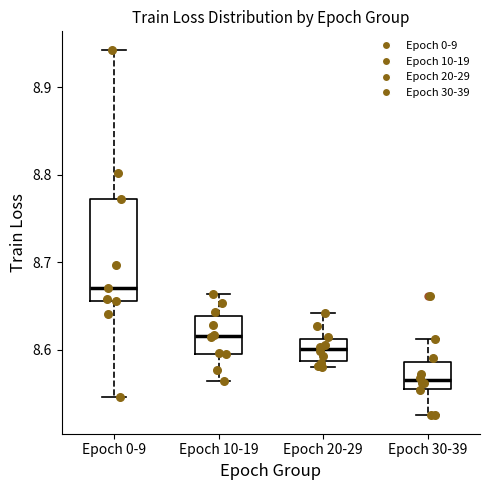

Reading left to right, read every box against the y-axis: the position of its median line, the range the box covers, and the ends of its whiskers. The values are not printed on the chart, so give them approximately, as read against the axis.

Epoch 0-9: median 8.67, box 8.66 to 8.77, whiskers 8.55 to 8.94
Epoch 10-19: median 8.62, box 8.60 to 8.64, whiskers 8.56 to 8.66
Epoch 20-29: median 8.60, box 8.59 to 8.61, whiskers 8.58 to 8.64
Epoch 30-39: median 8.57, box 8.56 to 8.59, whiskers 8.53 to 8.61